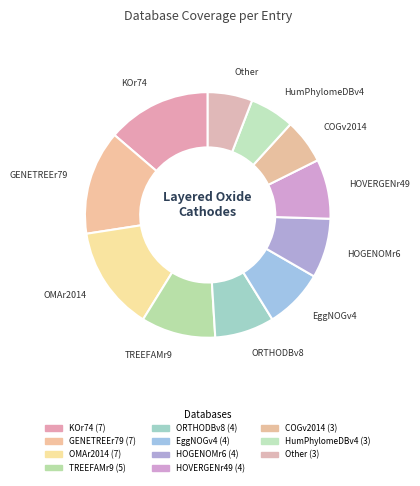

How many segments does this pie chart have?

11